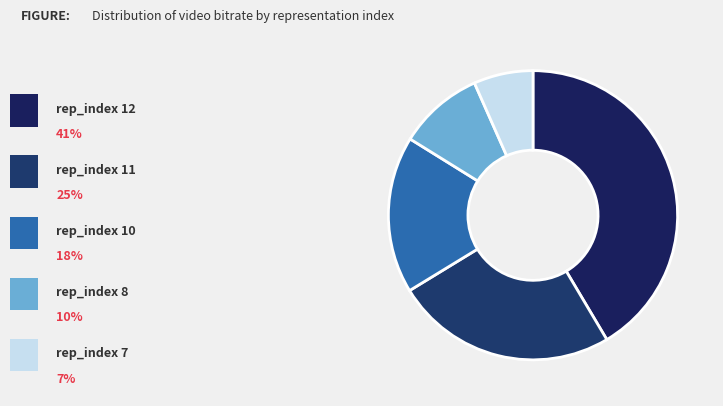

Is there any slice that represents more than half of the pie?

No